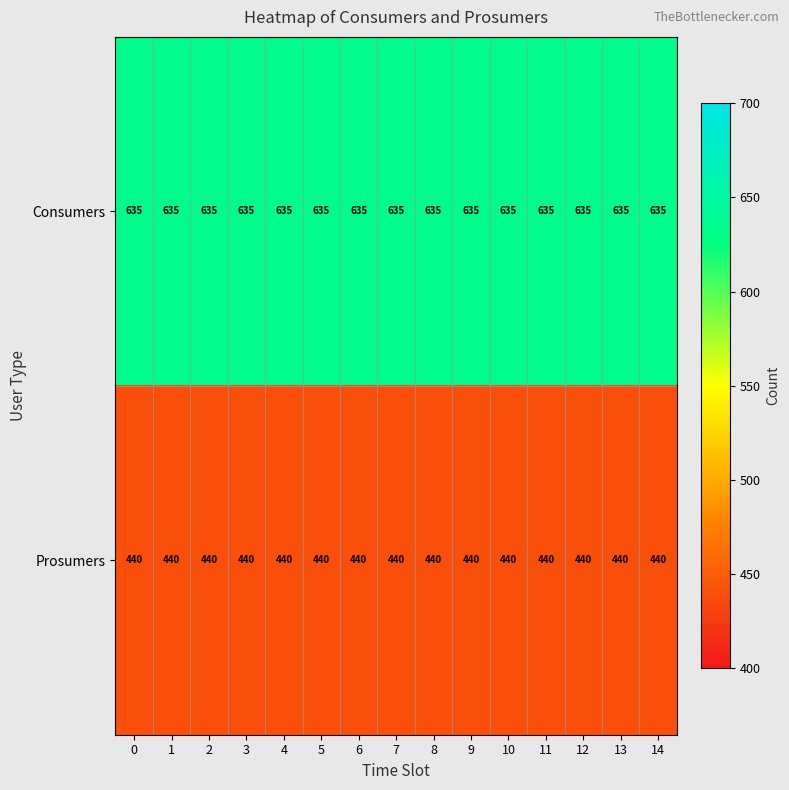

Rank the series by their average value, from highest to lowest.

Consumers, Prosumers